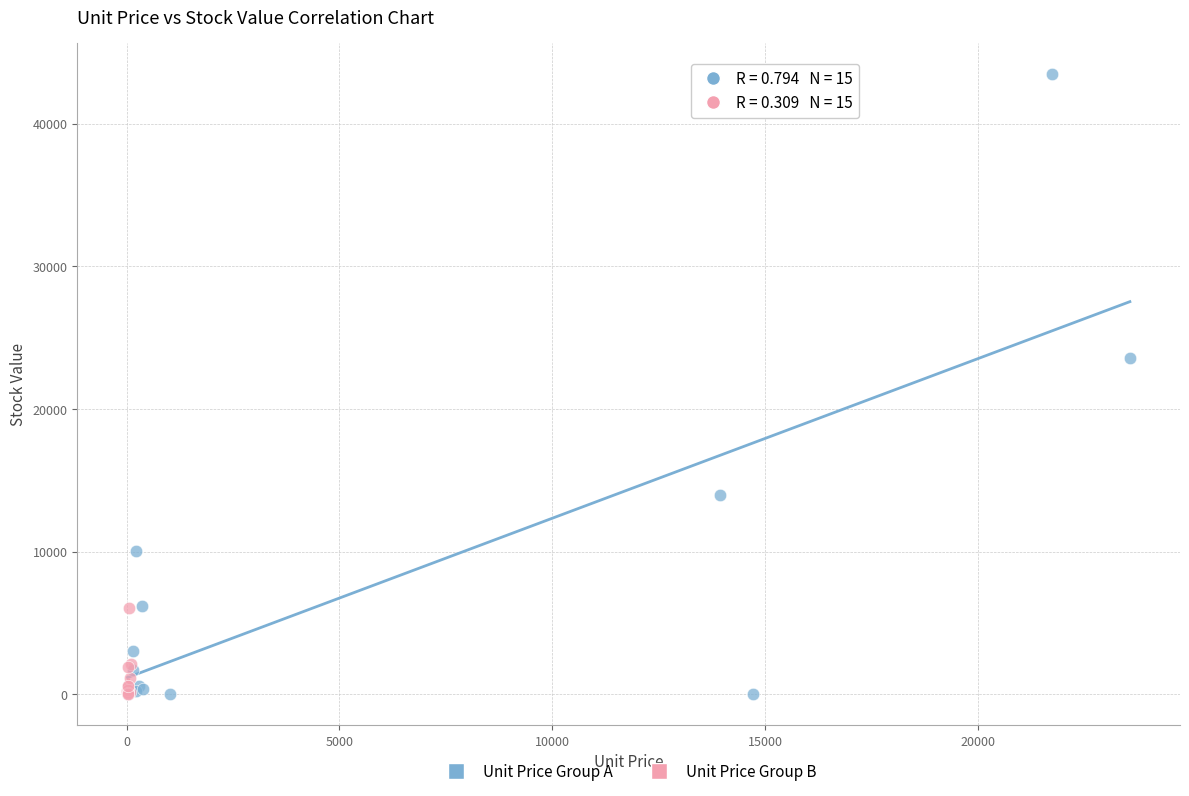

Which series reaches the maximum Y coordinate?

Unit Price Group A